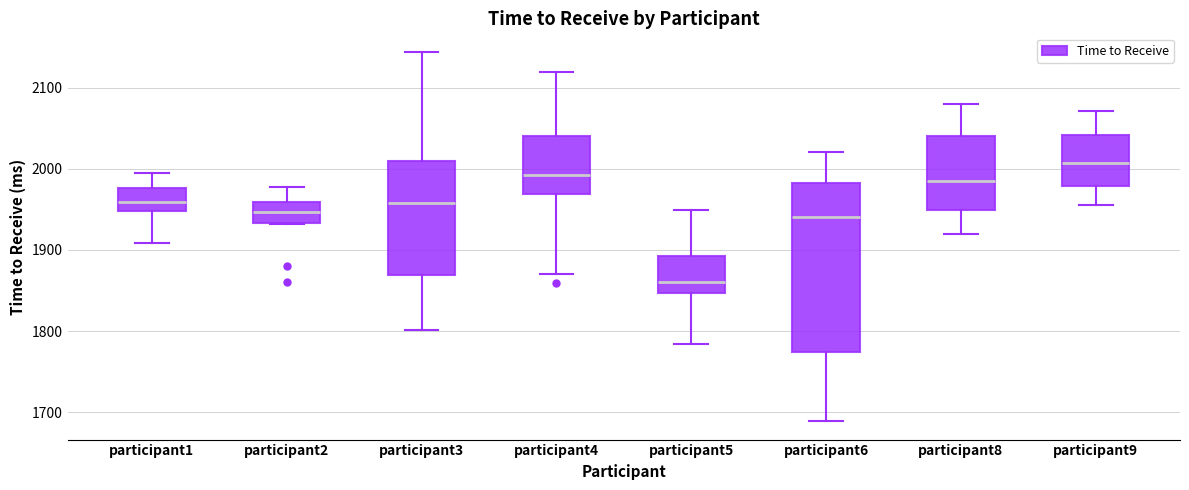

Which box has the lowest median line?

participant5